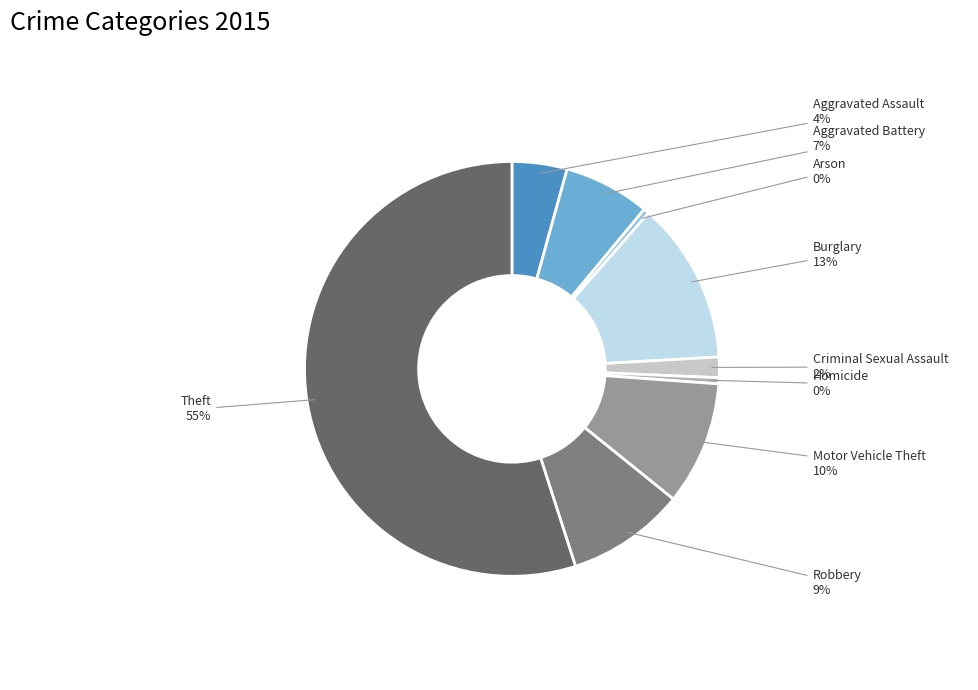

To the nearest percent, what is the difference between the largest and smallest slice percentages?

55%